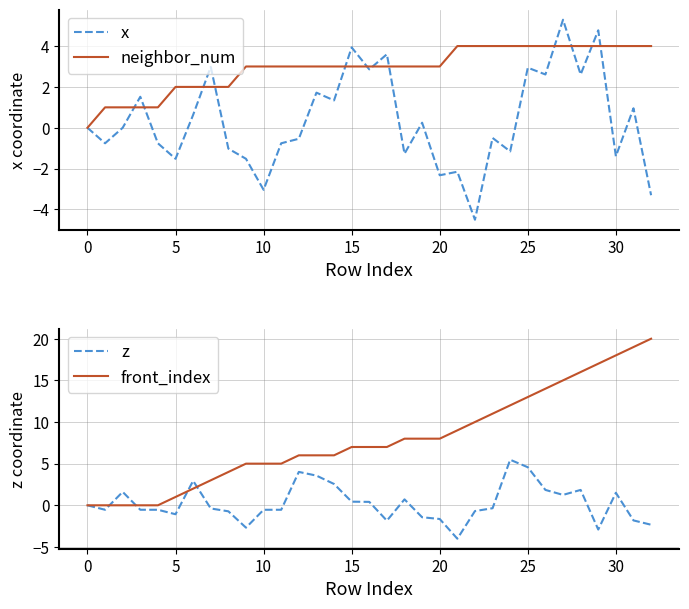

True or false: front_index and z cross at least once.

True